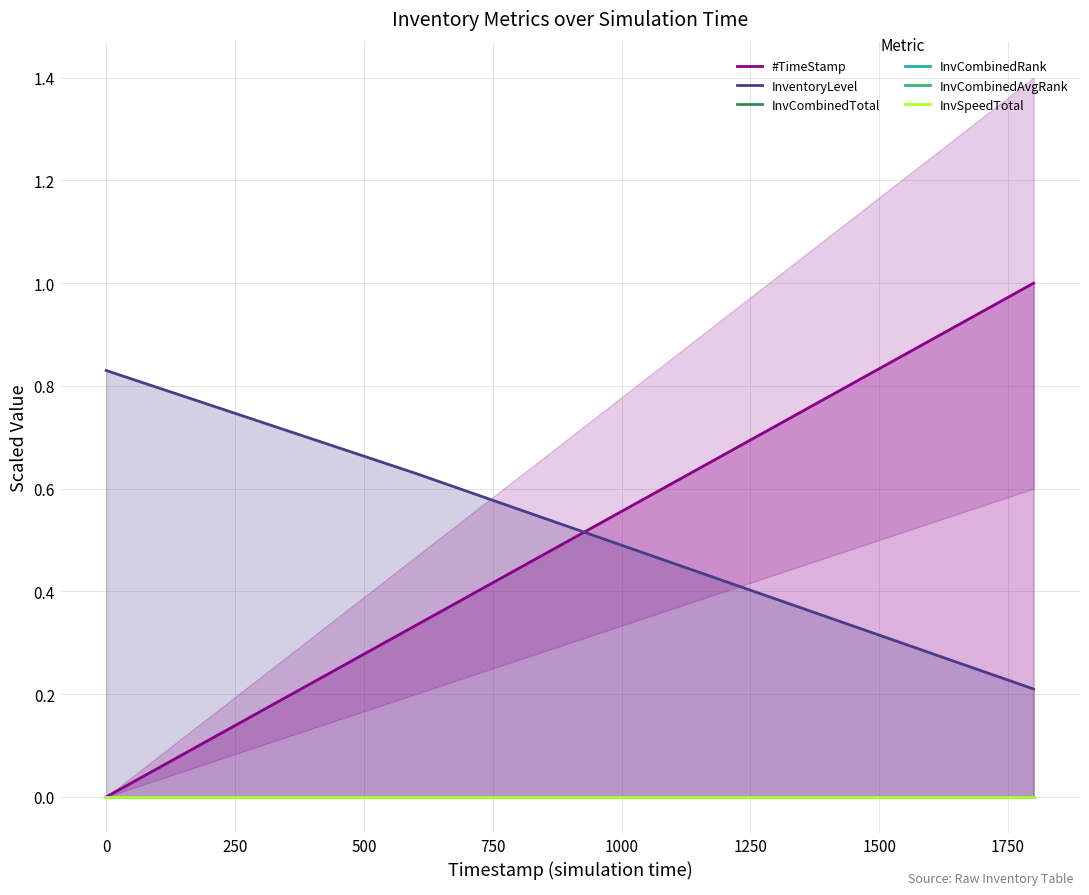

How many #TimeStamp values are between 0 and 1?

4